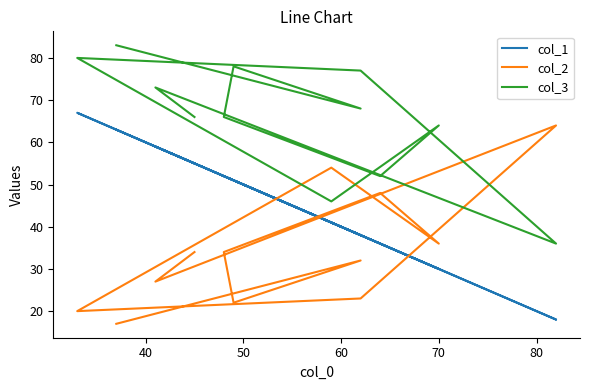

What is the average value of the col_3 series?

66